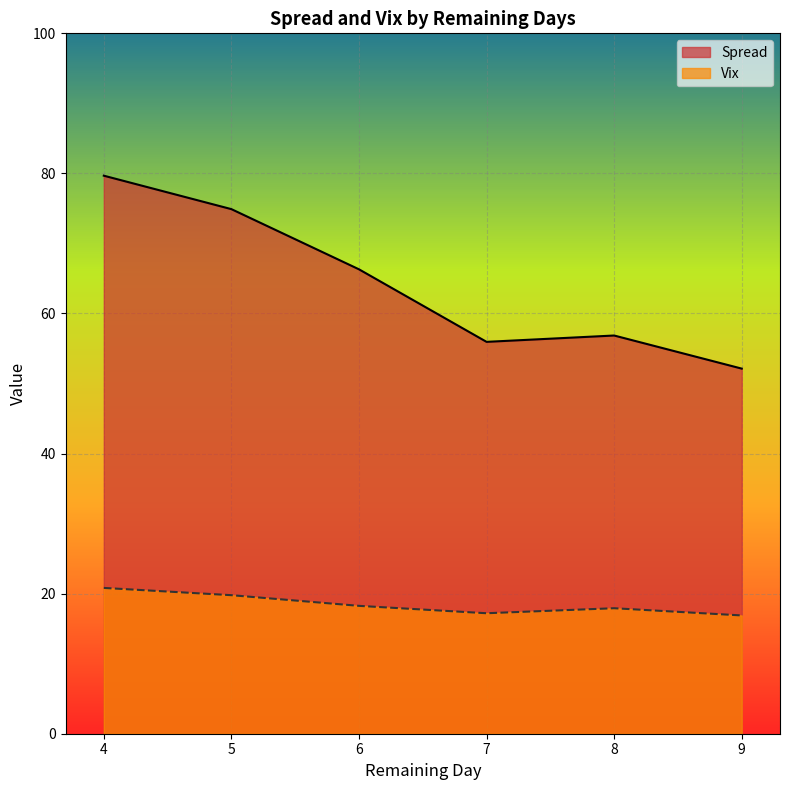

Where does the Spread series first go above 63?

1